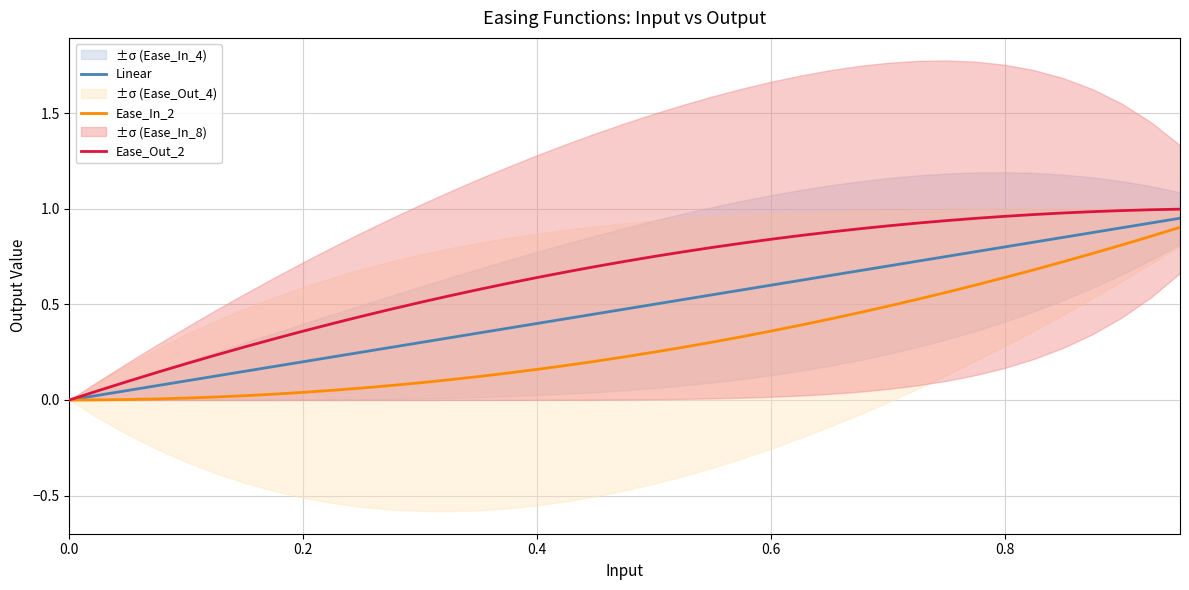

The value of Linear at 0.6 is 1.0. True or false?

False